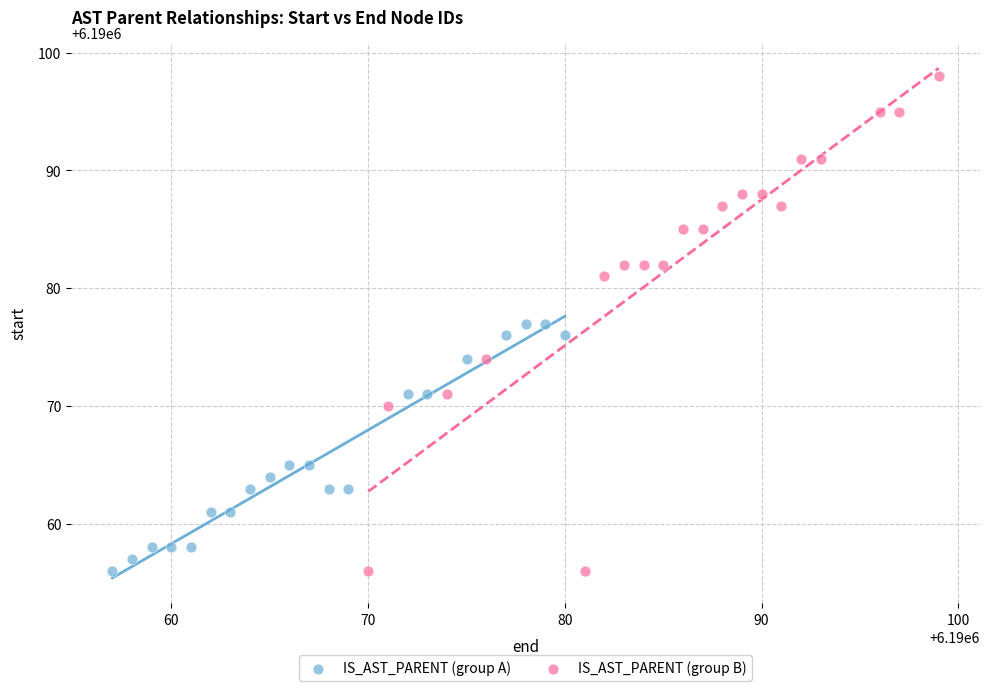

Which series has the largest Y range (max minus min)?

IS_AST_PARENT (group B)